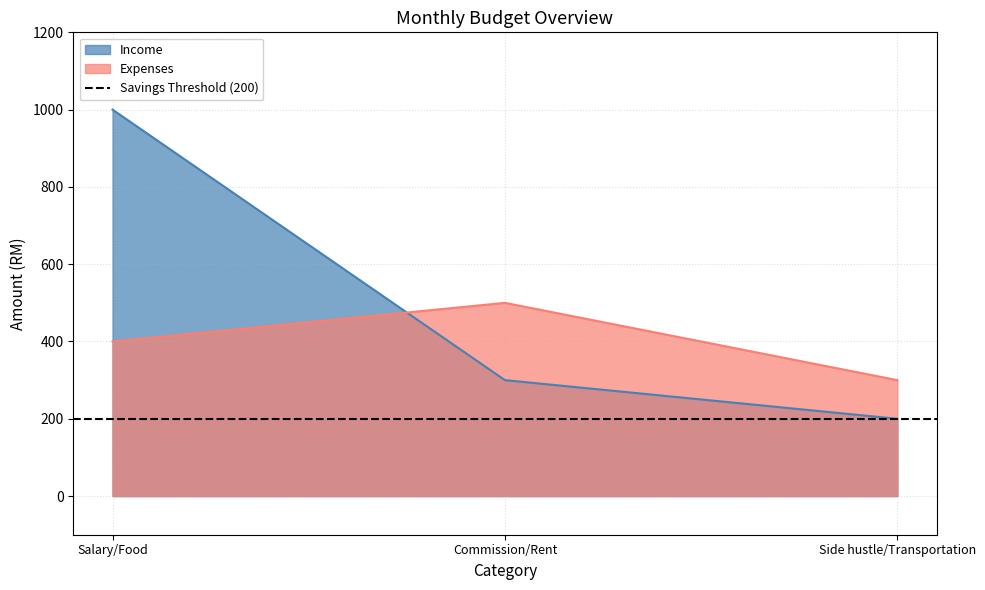

The Income series shows 99 at Side hustle/Transportation. True or false?

False